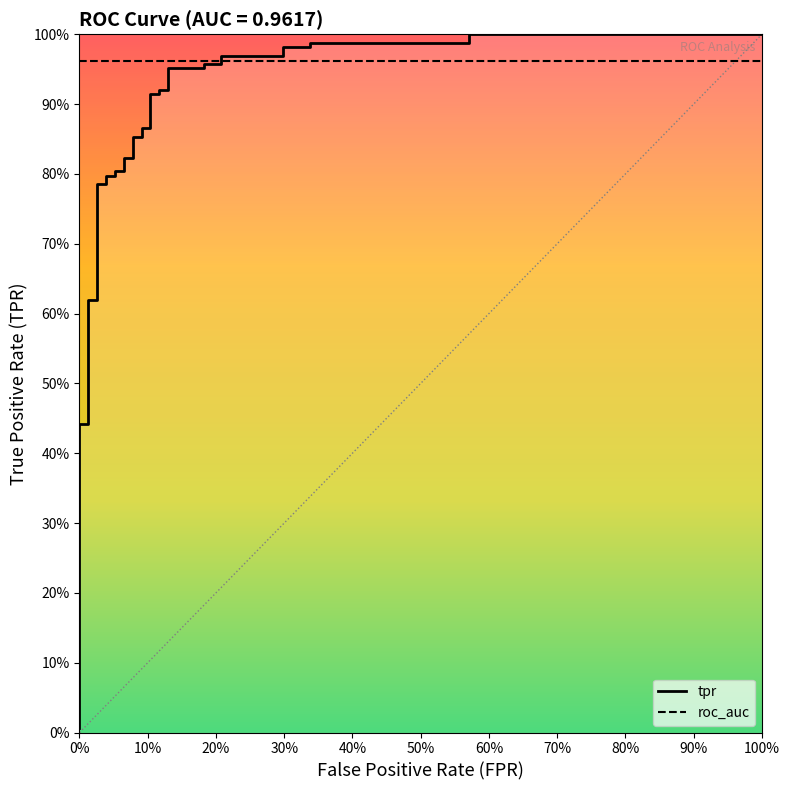

What position from the left is 30%?

4